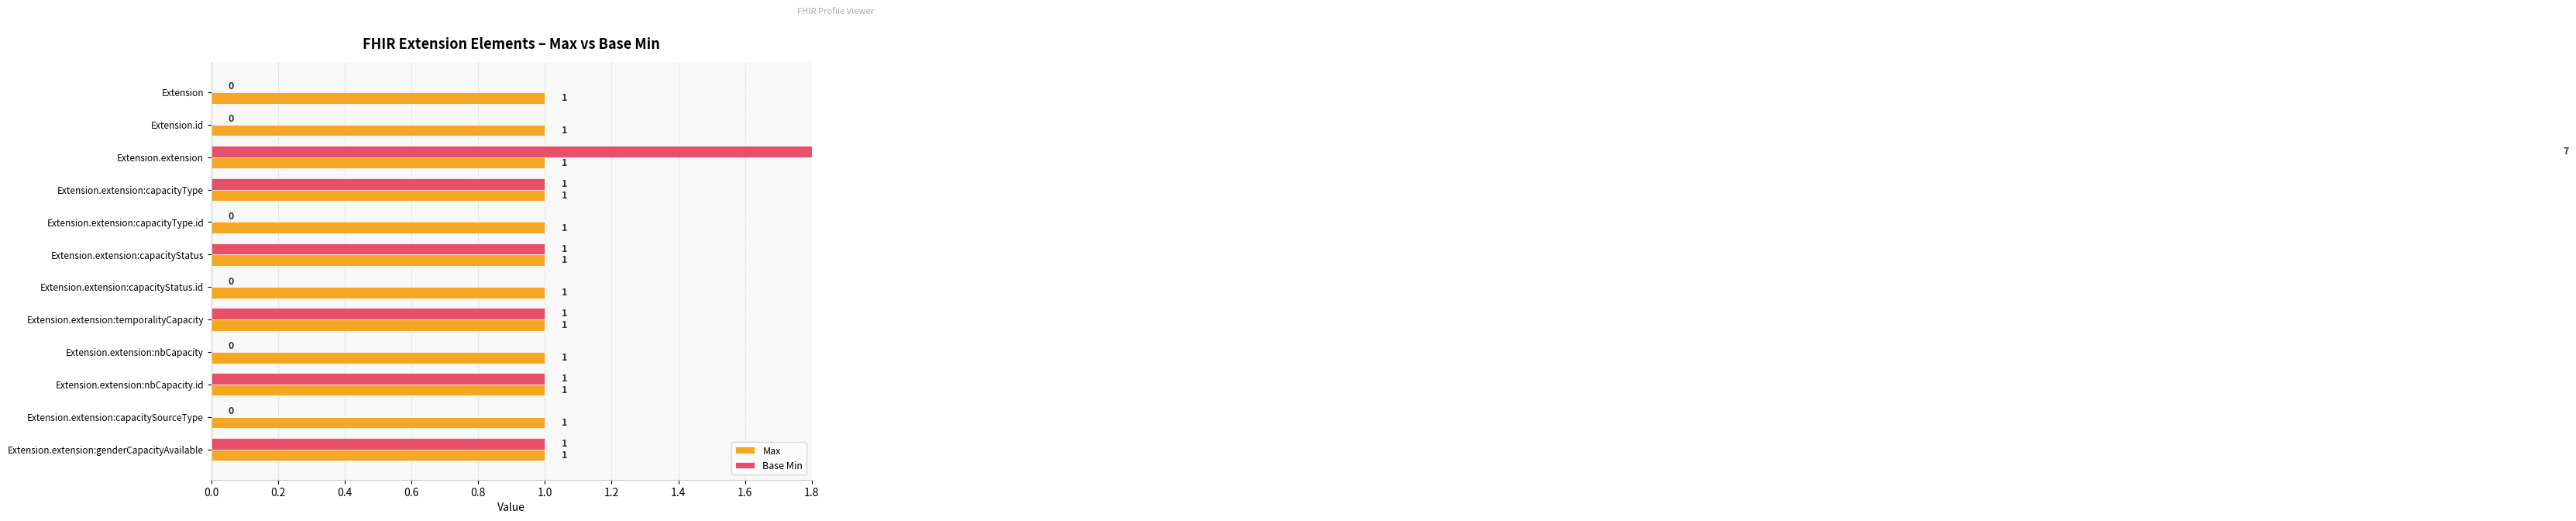

Count the Base Min values in the range 0 to 1.

11